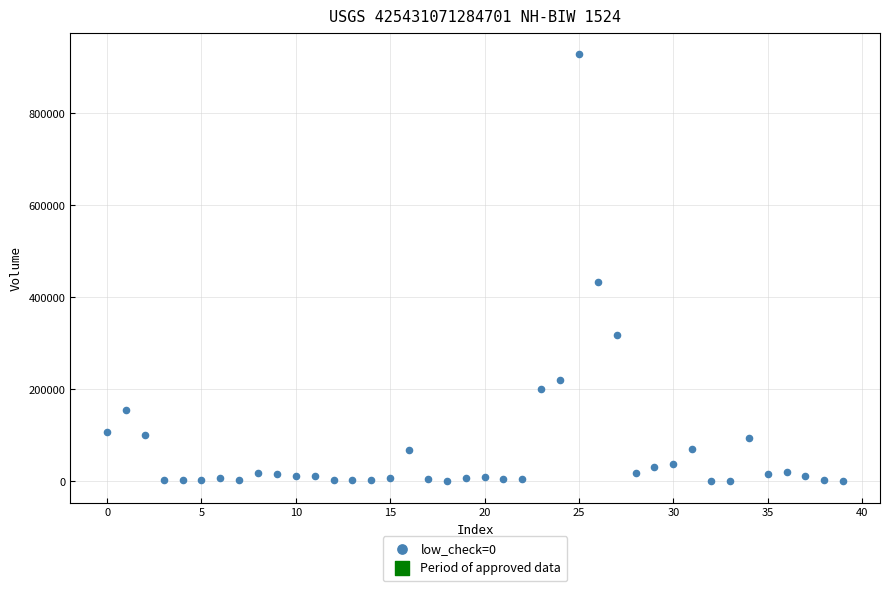

What Y value in the scatter plot is closest to 464520?

432904.8